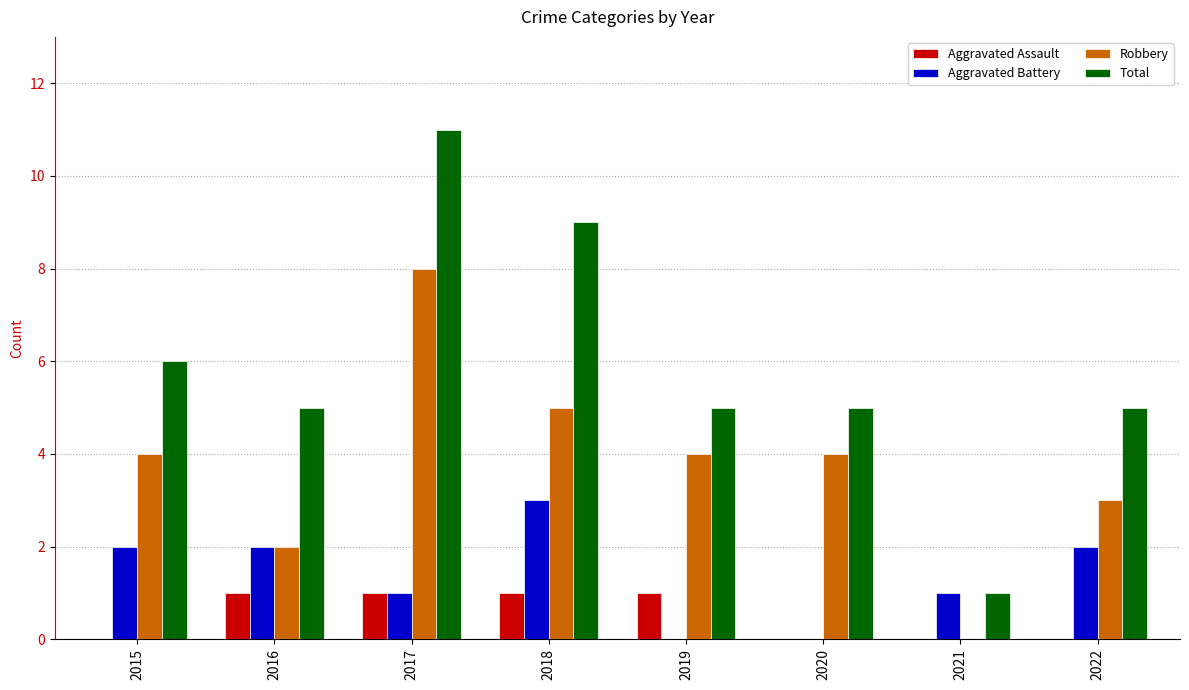

True or false: Robbery has a value of 4 at 2022.

False